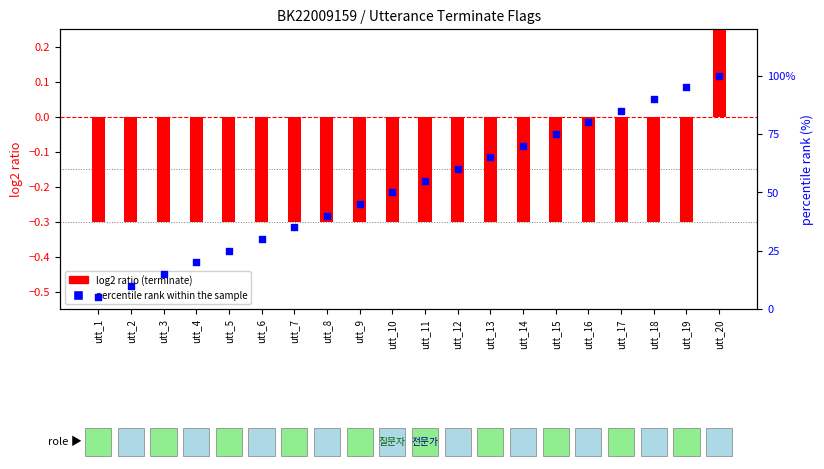

Is the value of percentile rank within the sample at utt_19 greater than the value of log2 ratio (terminate) at utt_19?

Yes